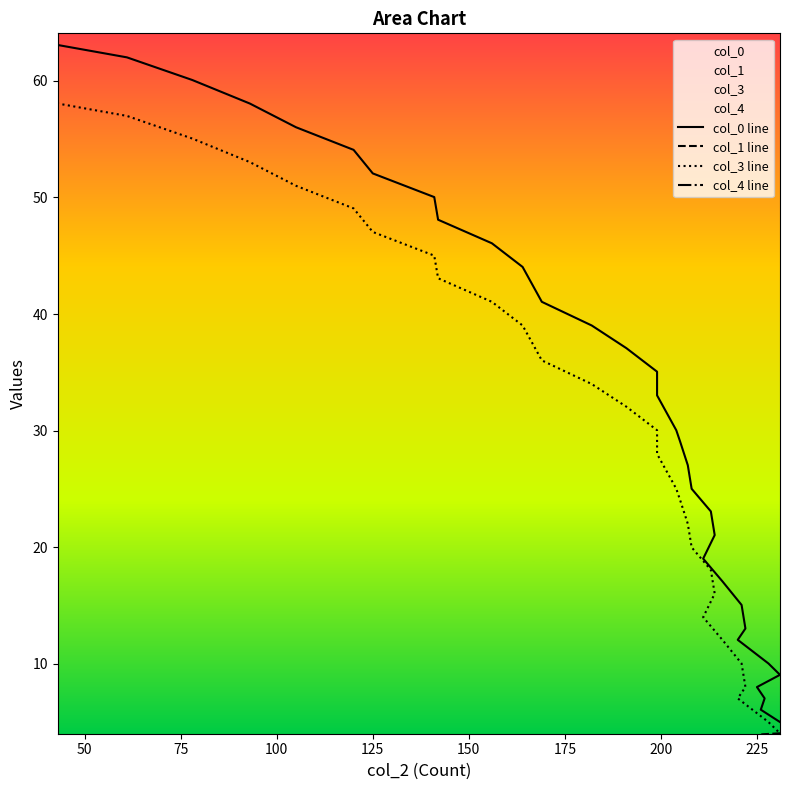

Reading left to right, what are all the values shown in this chart?

col_0 line: 5.0	6.1	7.0	8.0	9.1	10.0	12.1	13.0	15.1	17.1	19.0	21.1	23.1	25.0	27.0	29.1	30.0	33.0	35.1	37.1	39.0	41.0	44.0	46.1	48.1	50.0	52.1	54.1	56.0	58.0	60.1	62.0	63.1
col_1 line: 4.1	4.0	3.8	3.7	3.6	3.5	3.2	3.1	2.9	2.6	2.4	2.2	2.0	1.8	1.6	1.4	1.3	1.0	0.9	0.8	0.7	0.6	0.5	0.4	0.3	0.3	0.2	0.2	0.1	0.1	0.0	0.0	0.0
col_3 line: 0.0	1.1	2.0	3.0	4.0	5.0	7.0	8.0	10.0	12.1	14.0	16.0	18.1	20.0	22.0	24.1	25.0	28.0	30.0	32.1	34.0	36.0	39.0	41.0	43.1	45.0	47.0	49.1	51.0	53.0	55.0	57.0	58.0
col_4 line: 0.7	0.7	0.7	0.7	0.7	0.7	0.7	0.7	0.7	0.6	0.6	0.6	0.6	0.6	0.6	0.6	0.6	0.6	0.6	0.6	0.5	0.5	0.5	0.5	0.4	0.4	0.4	0.4	0.3	0.3	0.2	0.2	0.1